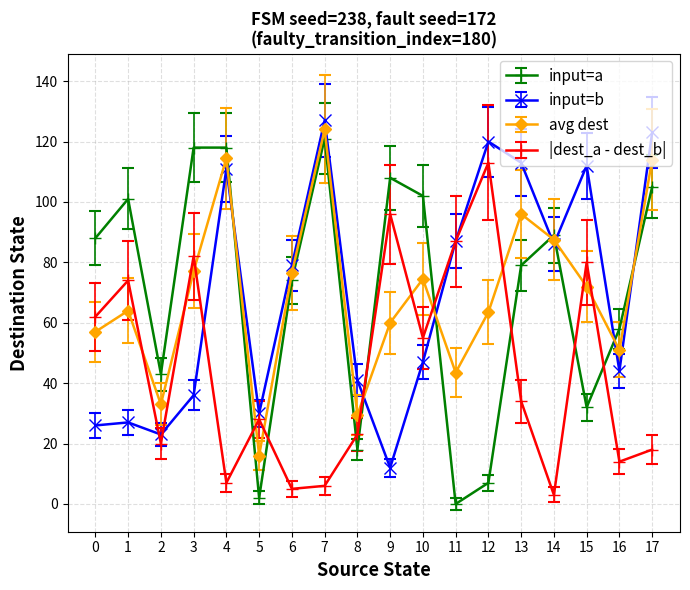

Count the number of categories in the chart.

18